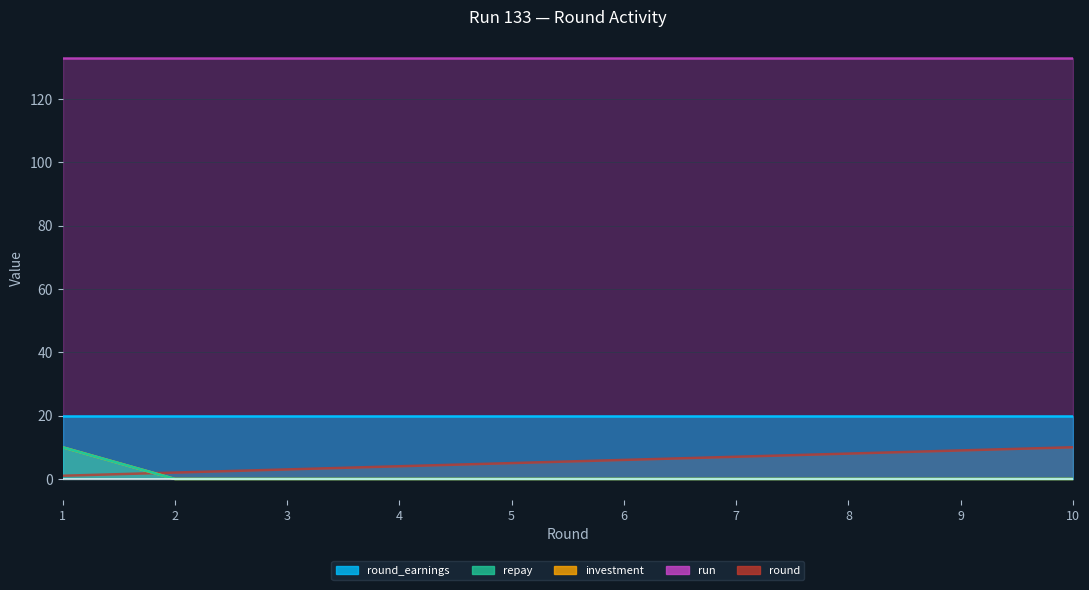

How many times do round and repay cross each other?

1